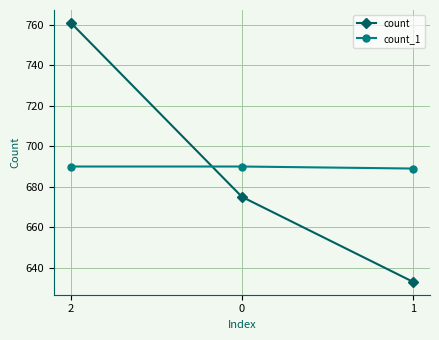

Reading left to right, extract all data points from this chart.

count: 2=761	0=675	1=633
count_1: 2=690	0=690	1=689